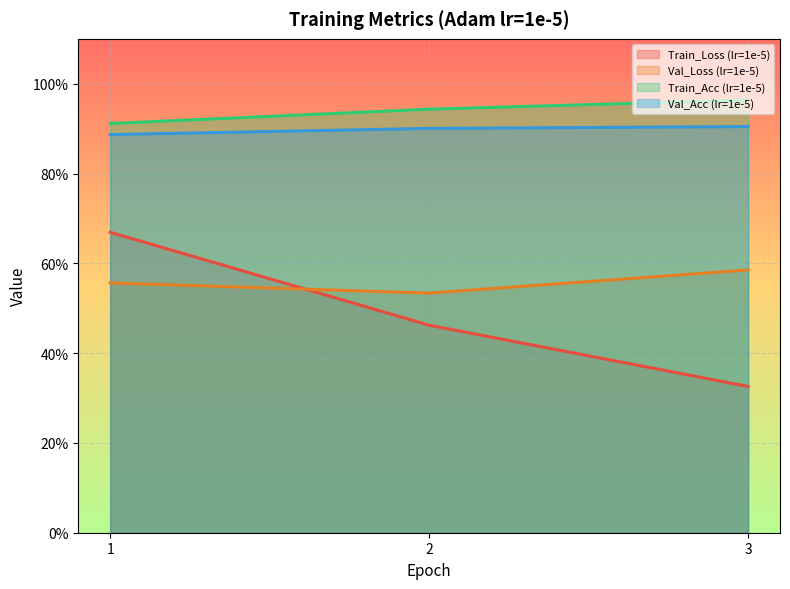

At which label is Val_Loss (lr=1e-5) closest to 0?

2